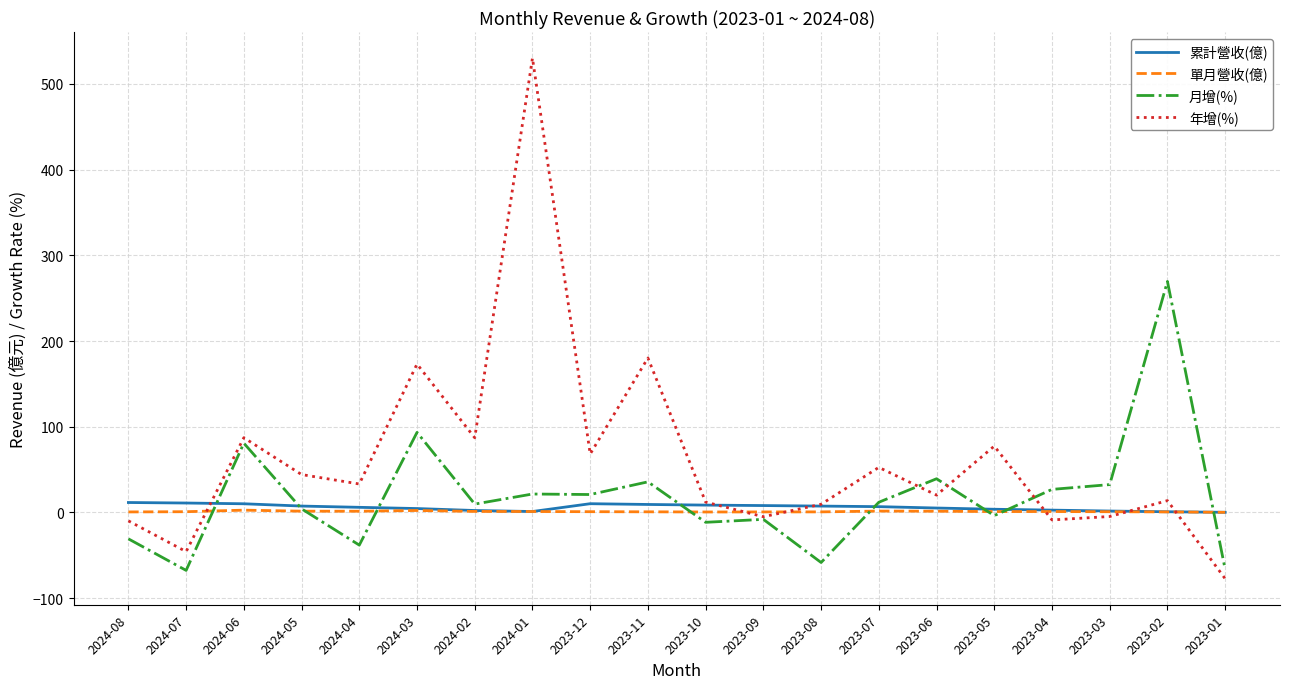

What is the maximum value shown in the chart?

530.1